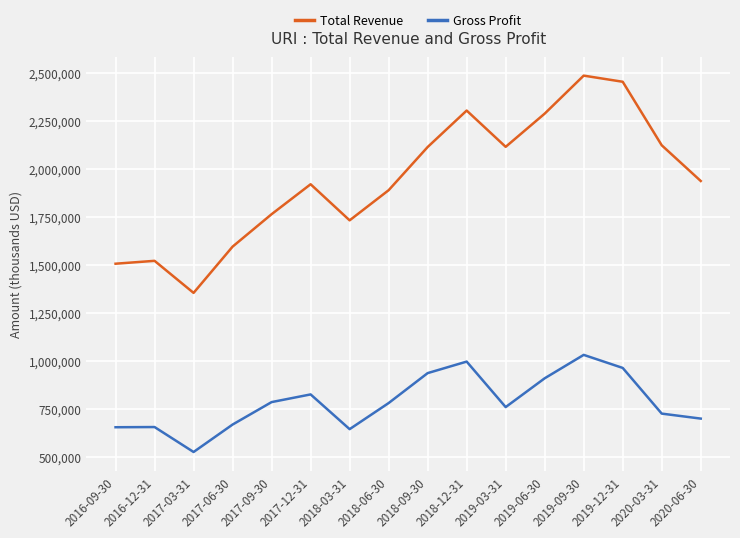

The Gross Profit series shows 1017062 at 2016-12-31. True or false?

False